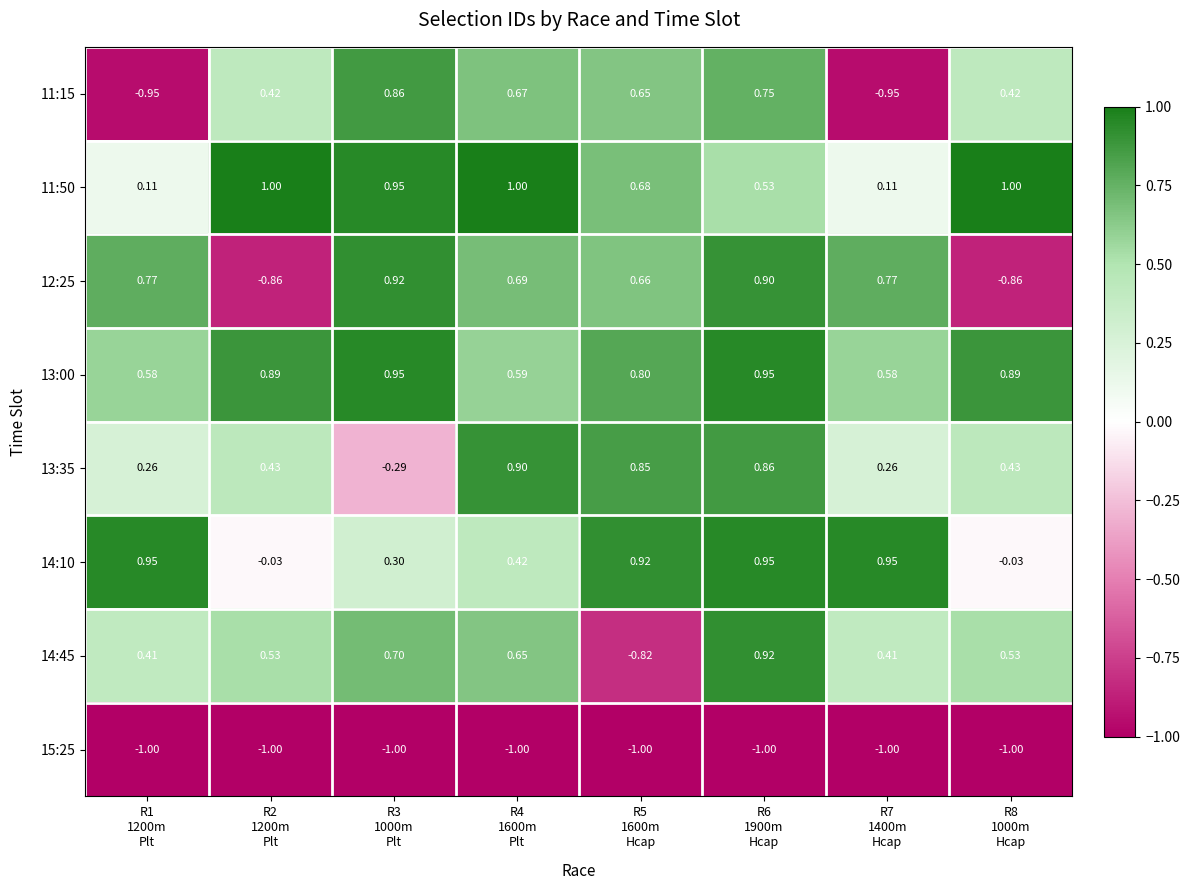

What is the total value across all series at R6
1900m
Hcap?

4.9